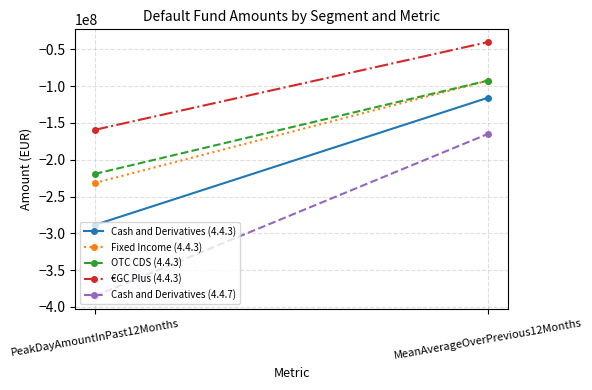

What is the value of the OTC CDS (4.4.3) point at the 2nd from the left?

-92350000